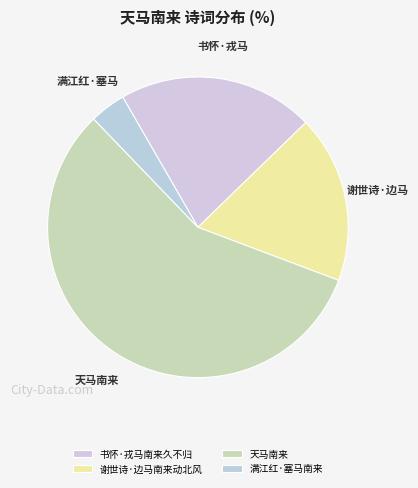

Count the number of slices in the pie.

4